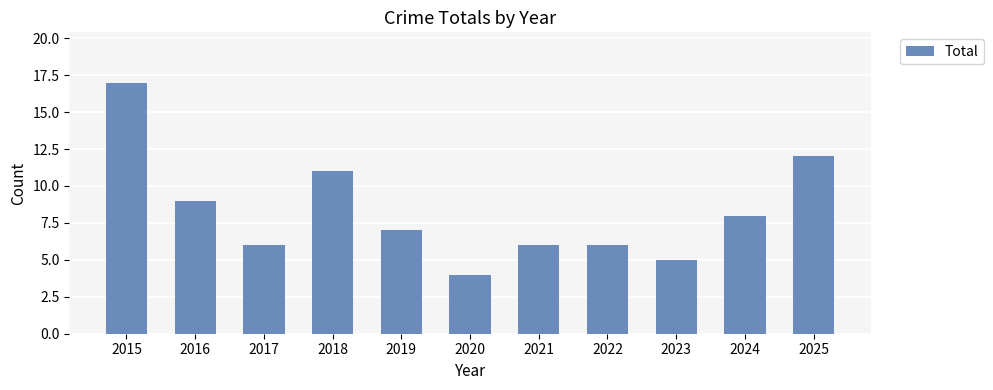

What is the approximate value at 2019?

7